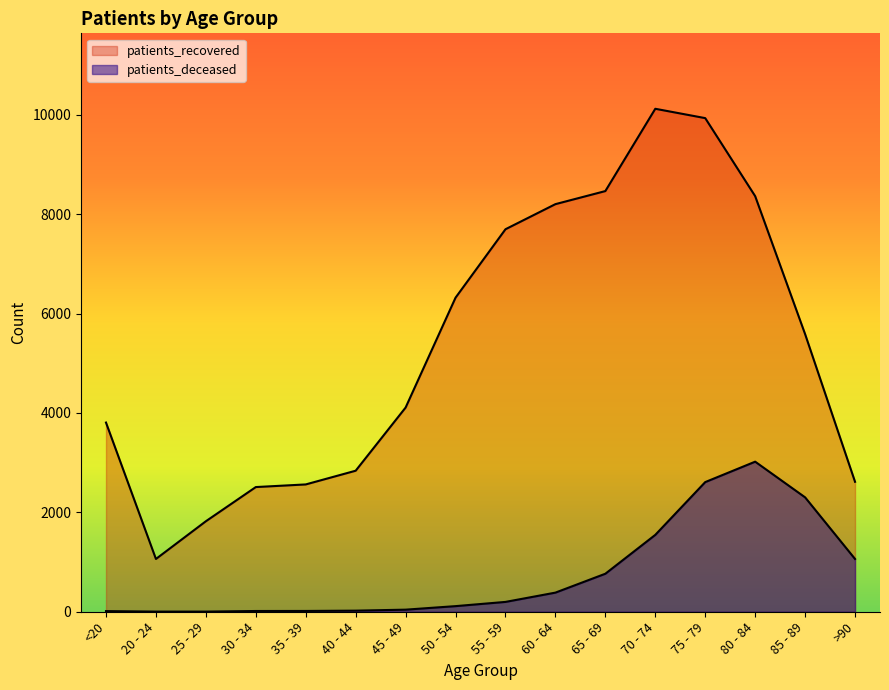

Between 35 - 39 and 70 - 74, which is larger?

70 - 74